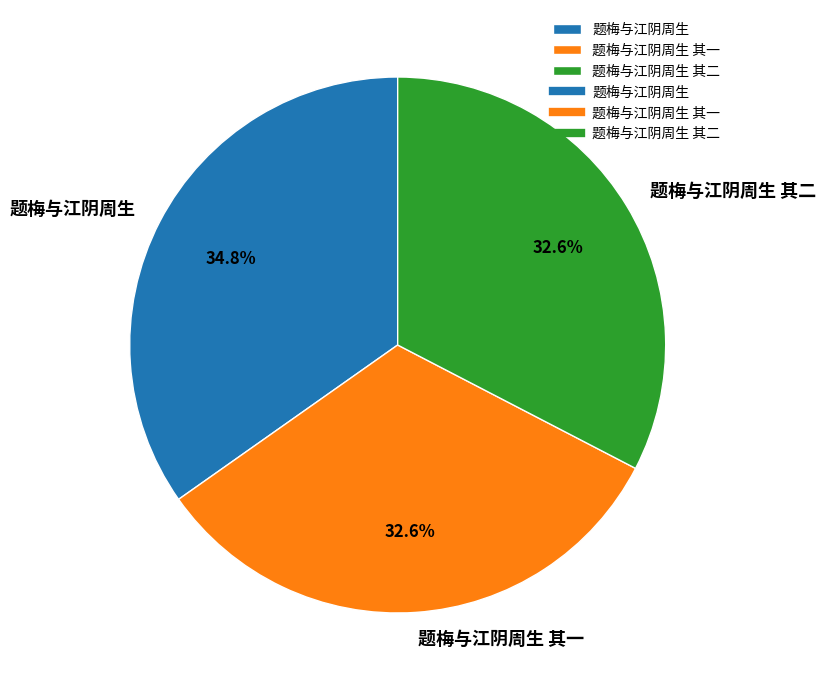

What is the largest slice in the pie chart?

题梅与江阴周生